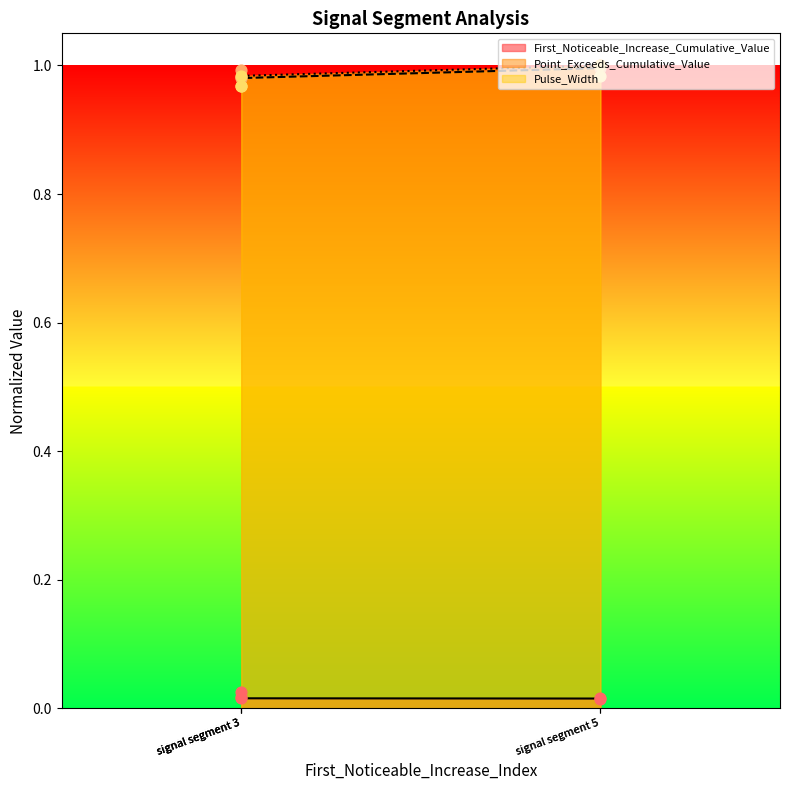

What are all the series names shown in the legend?

First_Noticeable_Increase_Cumulative_Value, Point_Exceeds_Cumulative_Value, Pulse_Width